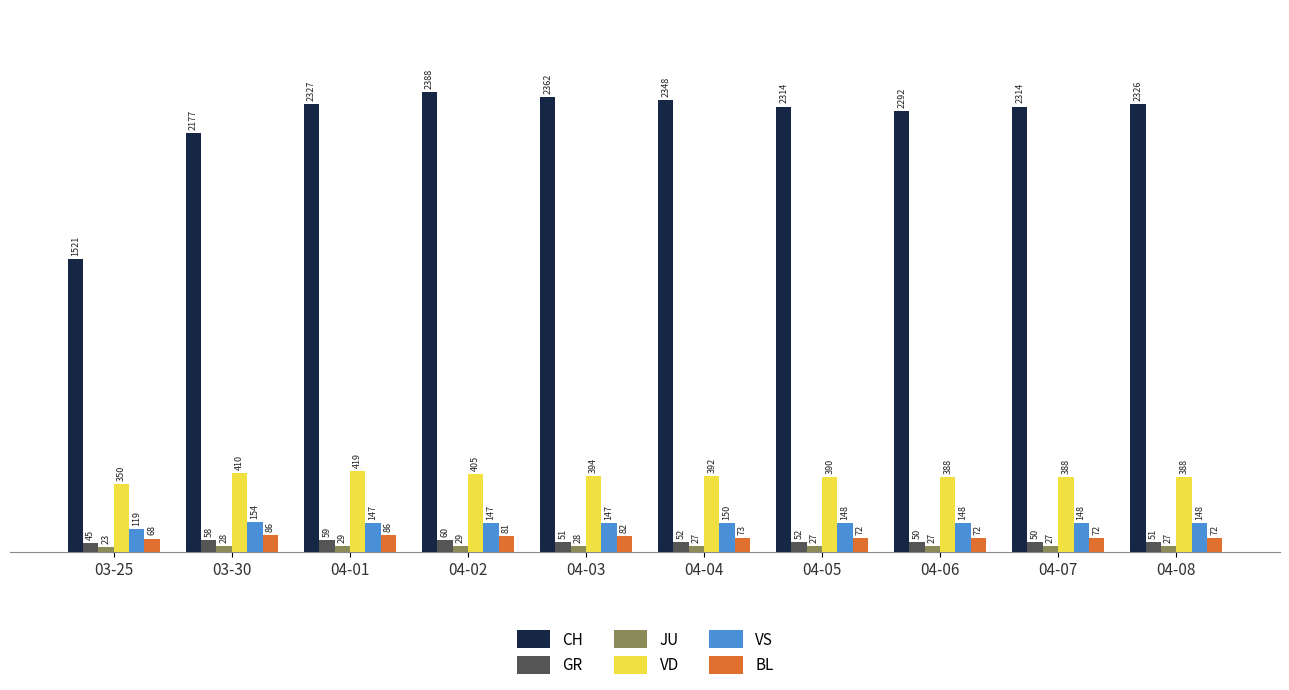

What is the spread (max minus min) of values at 04-06?

2265